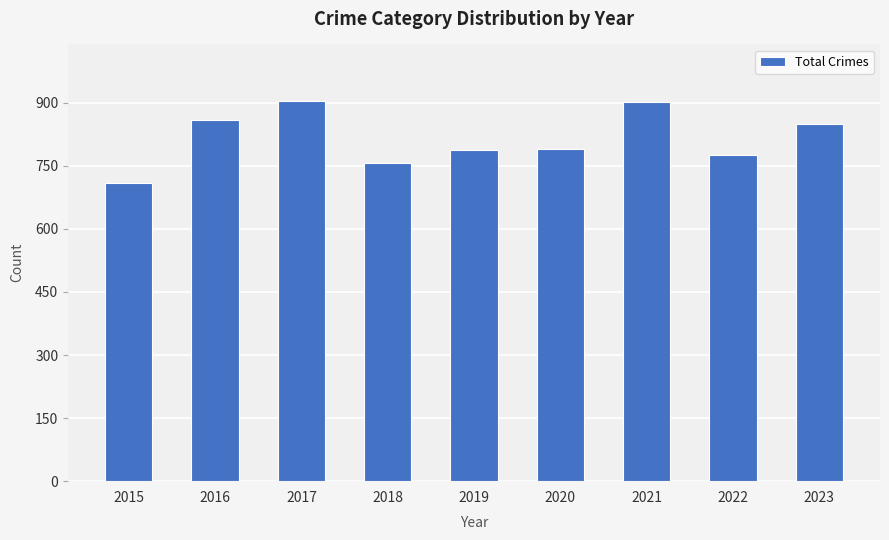

Is it true that the value at 2016 is 858?

True